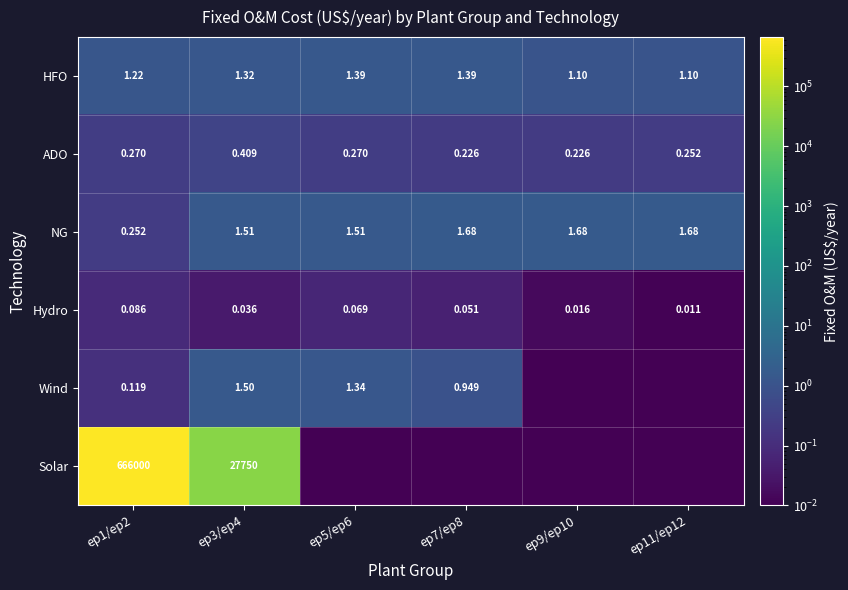

Rank the series at ep1/ep2 from highest to lowest value.

Solar, HFO, ADO, NG, Wind, Hydro